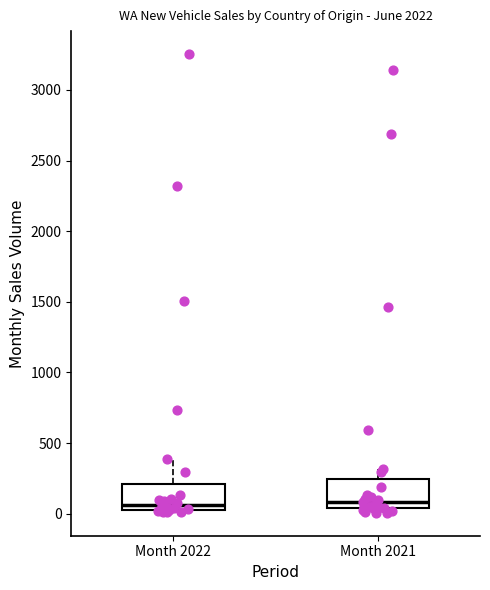

Reading left to right, read every box against the y-axis: the position of its median line, the range the box covers, and the ends of its whiskers. The values are not printed on the chart, so give them approximately, as read against the axis.

Month 2022: median 50 (just above the box's lower edge), box 50 to 200, whiskers 0 to 400
Month 2021: median 100, box 50 to 250, whiskers 0 to 300